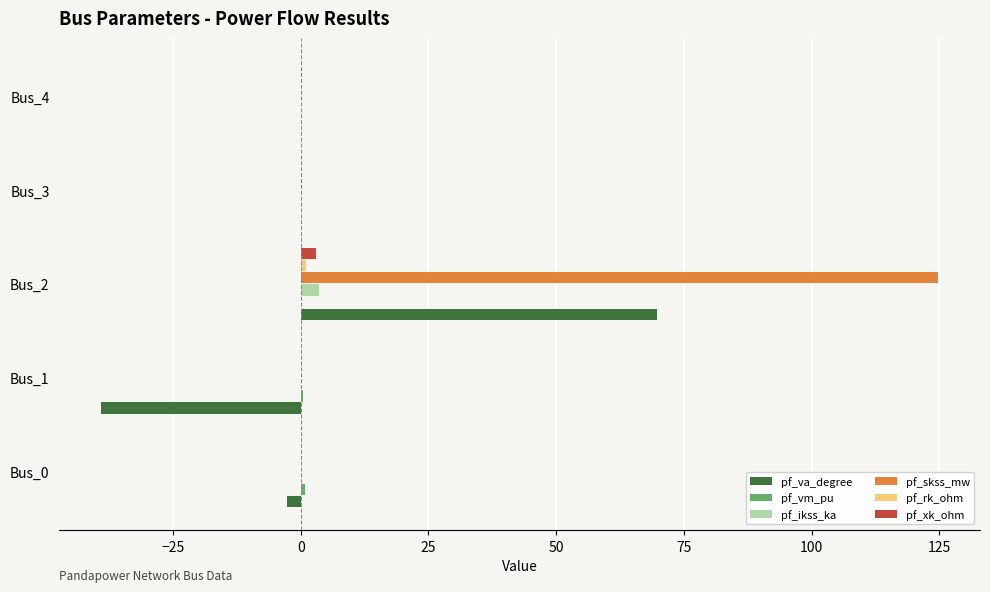

At which category does the chart reach its peak across all series?

Bus_2